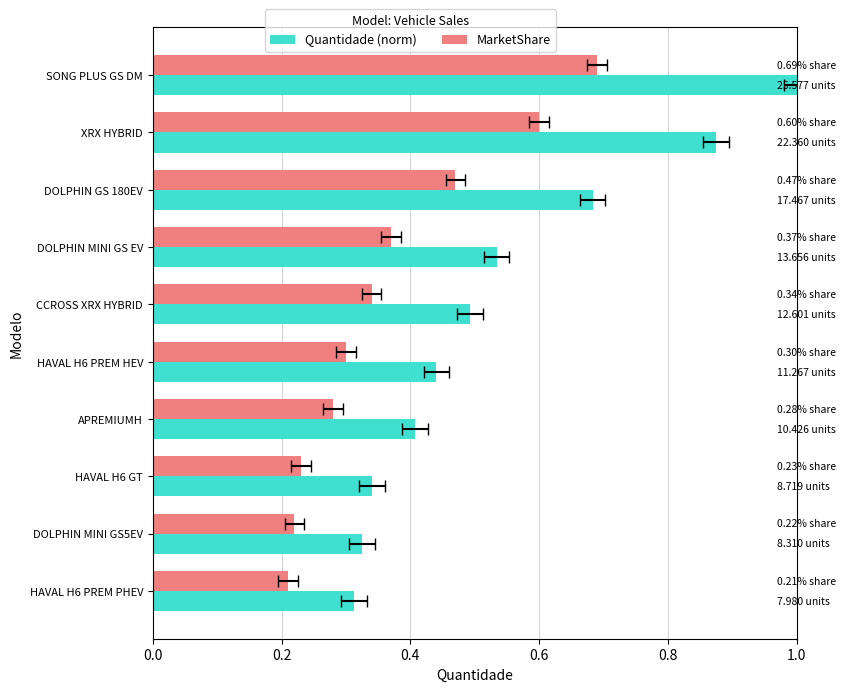

What is the maximum value for MarketShare?

0.7